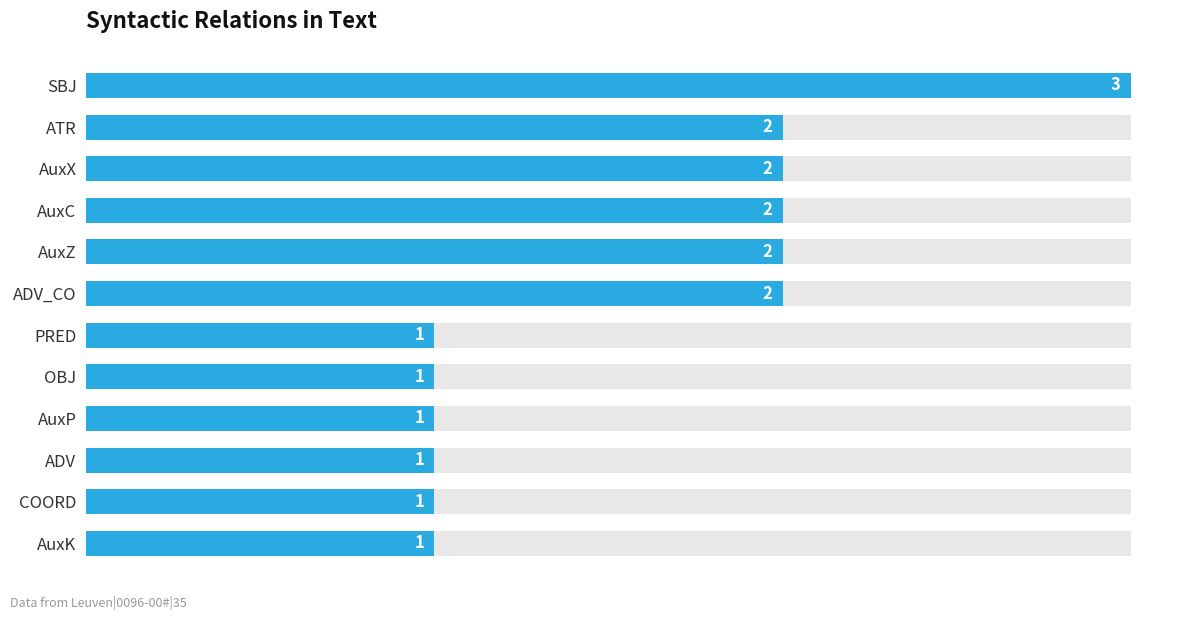

What is the sum of the values at SBJ and PRED?

4